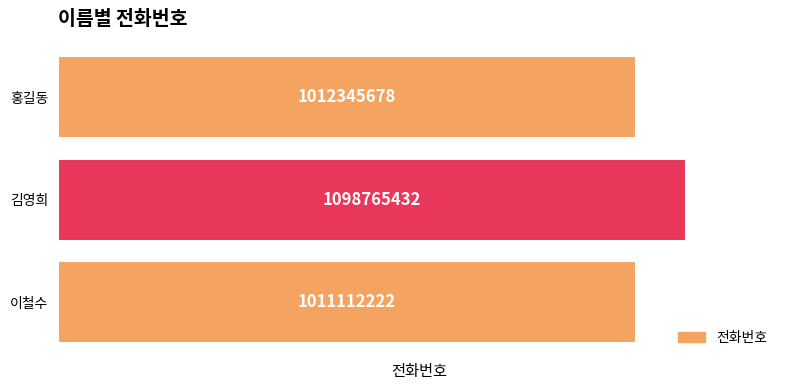

What is the sum of all values?

3122223332